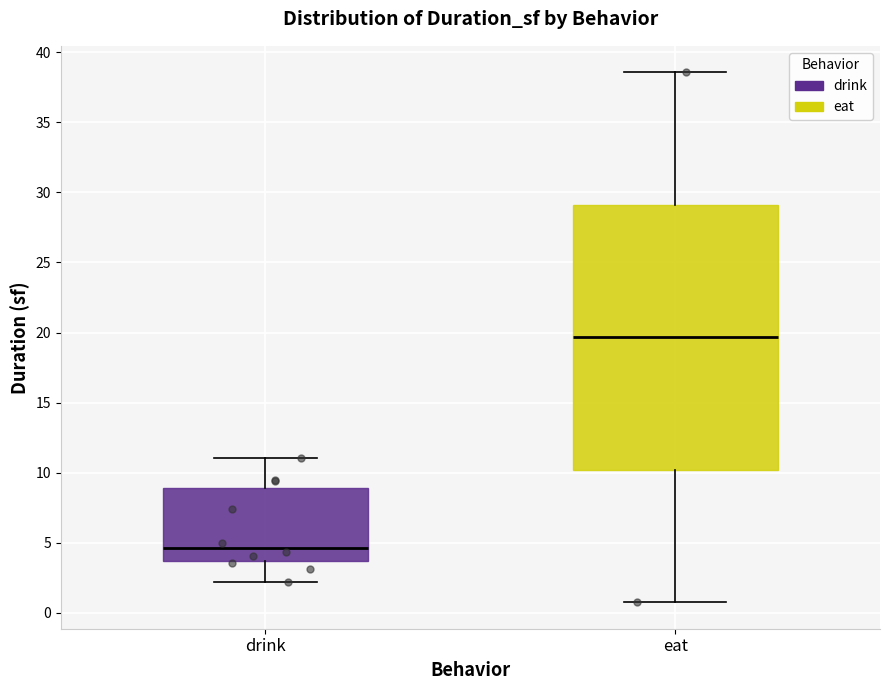

Reading left to right, read every box against the y-axis: the position of its median line, the range the box covers, and the ends of its whiskers. The values are not printed on the chart, so give them approximately, as read against the axis.

drink: median 4.5, box 3.5 to 9.0, whiskers 2.0 to 11.0
eat: median 19.5, box 10.0 to 29.0, whiskers 1.0 to 38.5